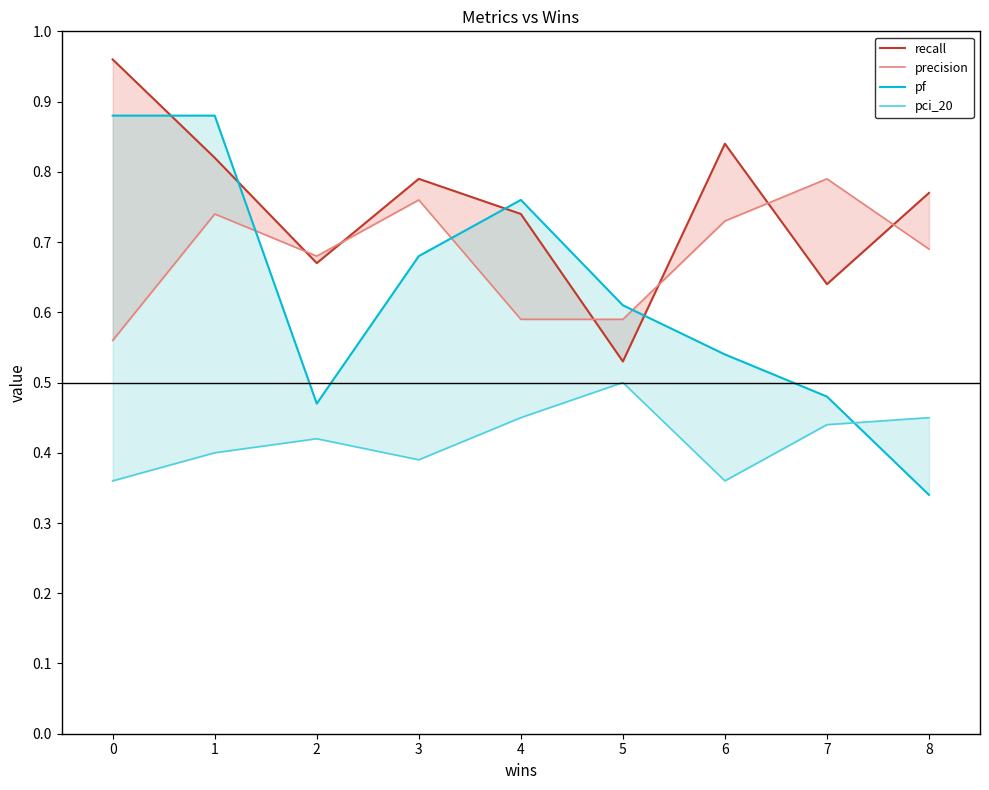

True or false: precision and pf intersect in this chart.

True